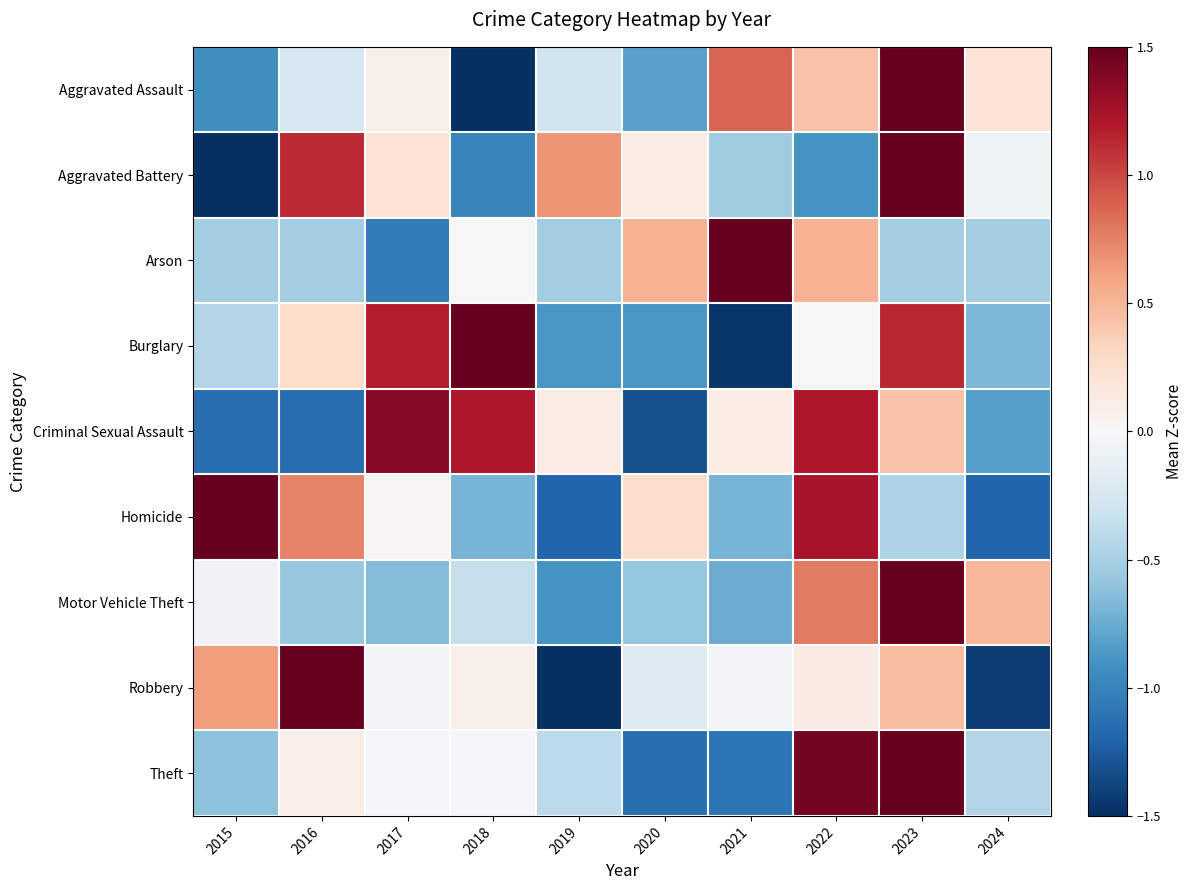

Reading left to right, list all the values displayed in this chart.

Aggravated Assault: 2015=-0.9	2016=-0.2	2017=0.1	2018=-1.5	2019=-0.3	2020=-0.8	2021=0.9	2022=0.4	2023=2.2	2024=0.2
Aggravated Battery: 2015=-1.5	2016=1.1	2017=0.2	2018=-1.0	2019=0.7	2020=0.1	2021=-0.5	2022=-0.9	2023=1.9	2024=-0.1
Arson: 2015=-0.5	2016=-0.5	2017=-1.1	2018=0.0	2019=-0.5	2020=0.5	2021=2.6	2022=0.5	2023=-0.5	2024=-0.5
Burglary: 2015=-0.4	2016=0.3	2017=1.2	2018=1.7	2019=-0.9	2020=-0.9	2021=-1.5	2022=-0.0	2023=1.1	2024=-0.7
Criminal Sexual Assault: 2015=-1.1	2016=-1.1	2017=1.4	2018=1.2	2019=0.1	2020=-1.3	2021=0.1	2022=1.2	2023=0.4	2024=-0.8
Homicide: 2015=2.0	2016=0.7	2017=0.0	2018=-0.7	2019=-1.2	2020=0.3	2021=-0.7	2022=1.2	2023=-0.5	2024=-1.2
Motor Vehicle Theft: 2015=-0.1	2016=-0.6	2017=-0.6	2018=-0.4	2019=-0.9	2020=-0.6	2021=-0.7	2022=0.8	2023=2.6	2024=0.5
Robbery: 2015=0.6	2016=2.1	2017=-0.0	2018=0.1	2019=-1.7	2020=-0.2	2021=-0.0	2022=0.1	2023=0.5	2024=-1.4
Theft: 2015=-0.6	2016=0.1	2017=-0.0	2018=-0.0	2019=-0.4	2020=-1.1	2021=-1.1	2022=1.4	2023=2.2	2024=-0.4